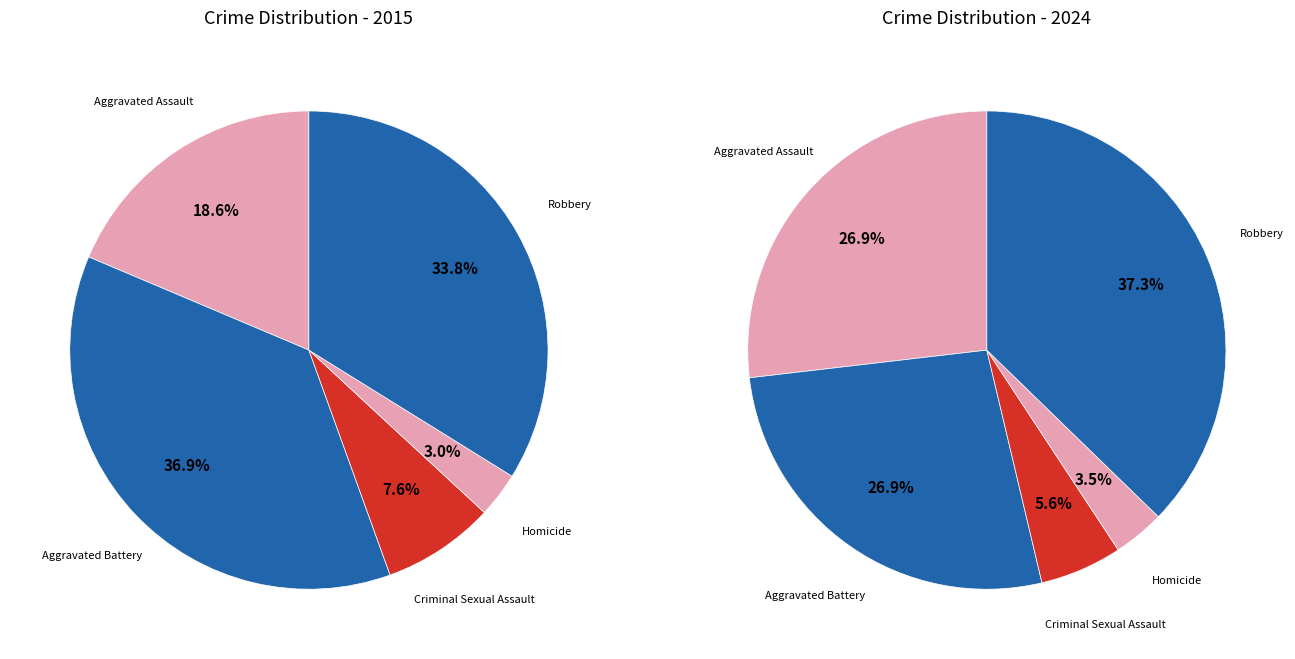

To the nearest percent, what is the combined percentage of Aggravated Assault and Criminal Sexual Assault?

32%